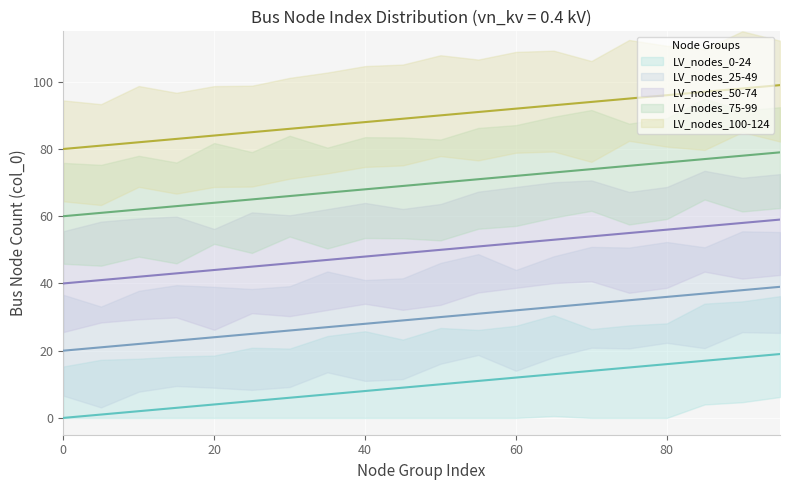

What are all the series names shown in the legend?

LV_nodes_0-24, LV_nodes_25-49, LV_nodes_50-74, LV_nodes_75-99, LV_nodes_100-124